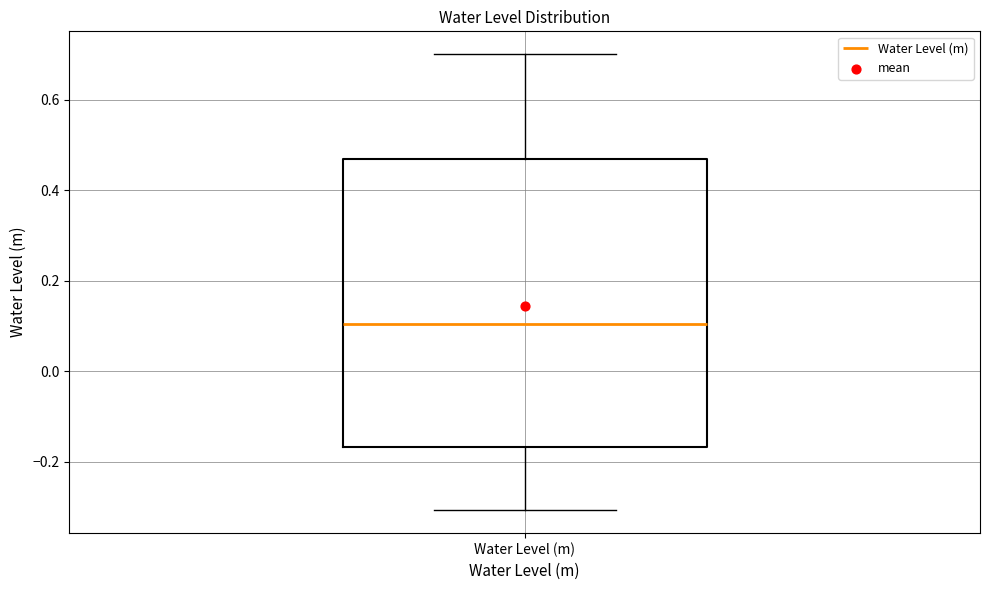

Read this box plot against the y-axis: the position of the median line, the range covered by the box, and the ends of both whiskers. The values are not printed on the chart, so give them approximately, as read against the axis.

median 0.10, box -0.16 to 0.46, whiskers -0.30 to 0.70